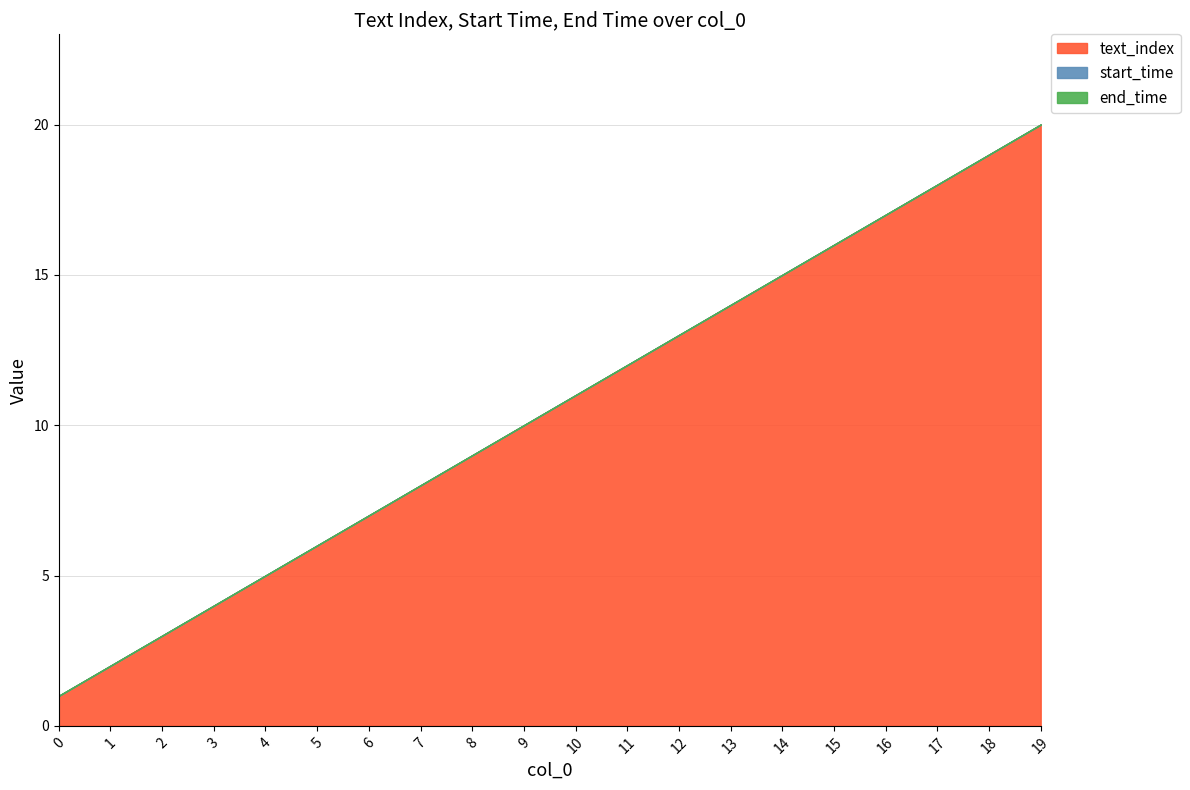

Rank the categories by text_index value from highest to lowest.

19, 18, 17, 16, 15, 14, 13, 12, 11, 10, 9, 8, 7, 6, 5, 4, 3, 2, 1, 0